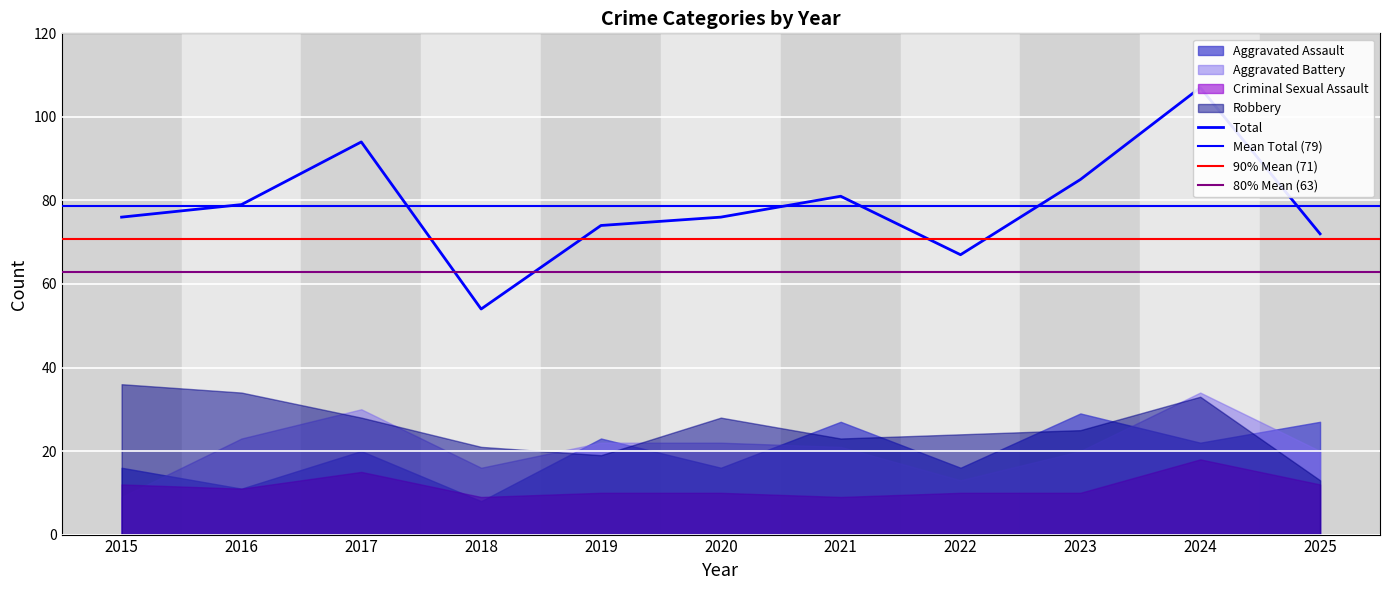

At which category does Total reach its first local valley?

2018